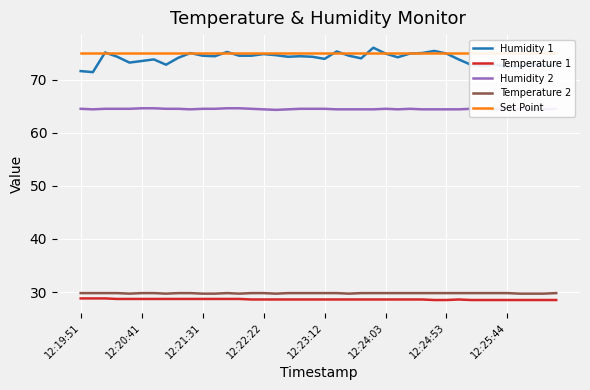

At how many categories does at least one series exceed 61?

40